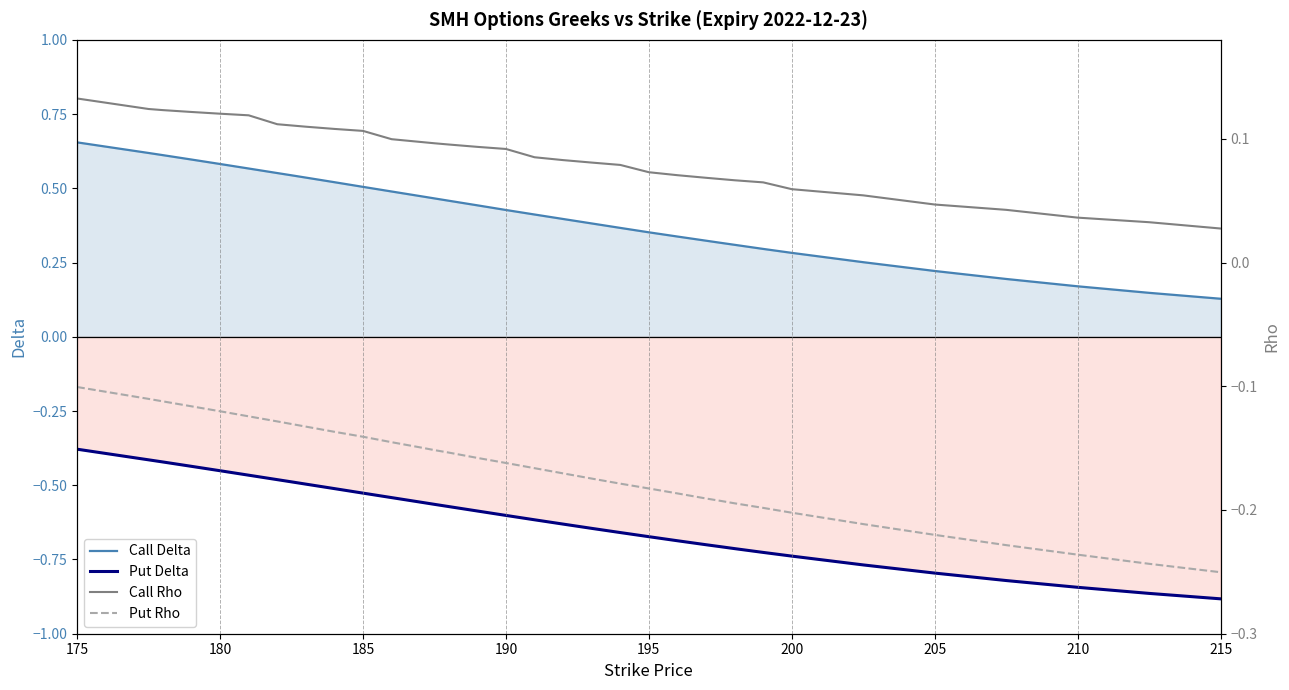

How many lines are shown in the chart?

4